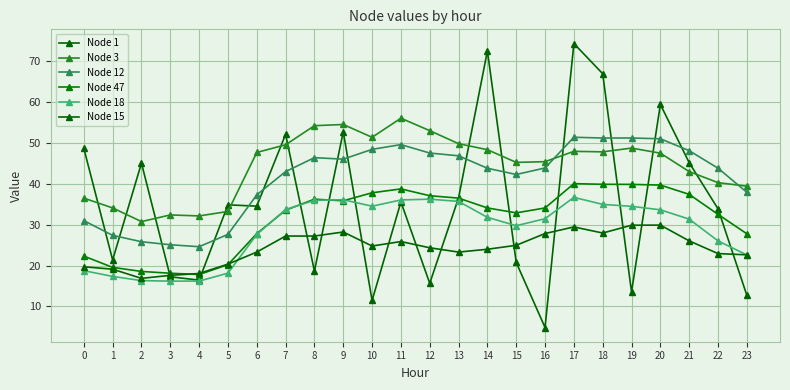

How many values in the Node 18 series are below 31?

10